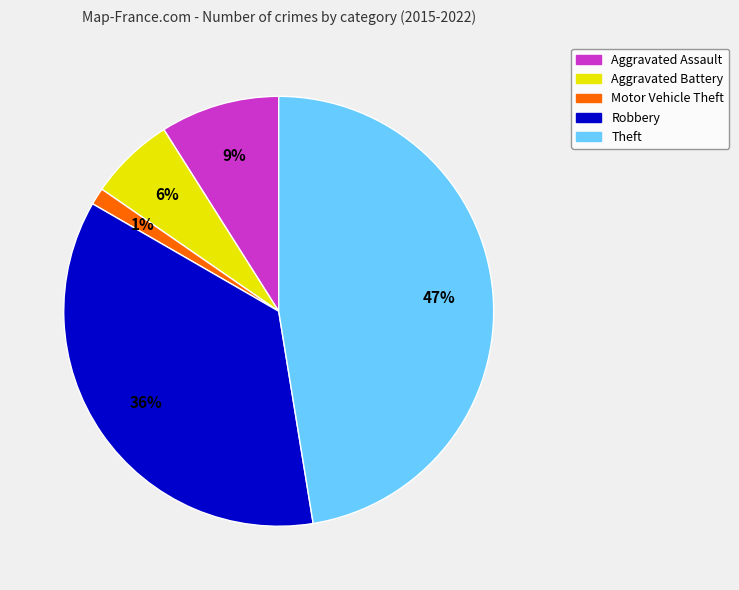

To the nearest percent, what percentage of the pie is Motor Vehicle Theft?

1%